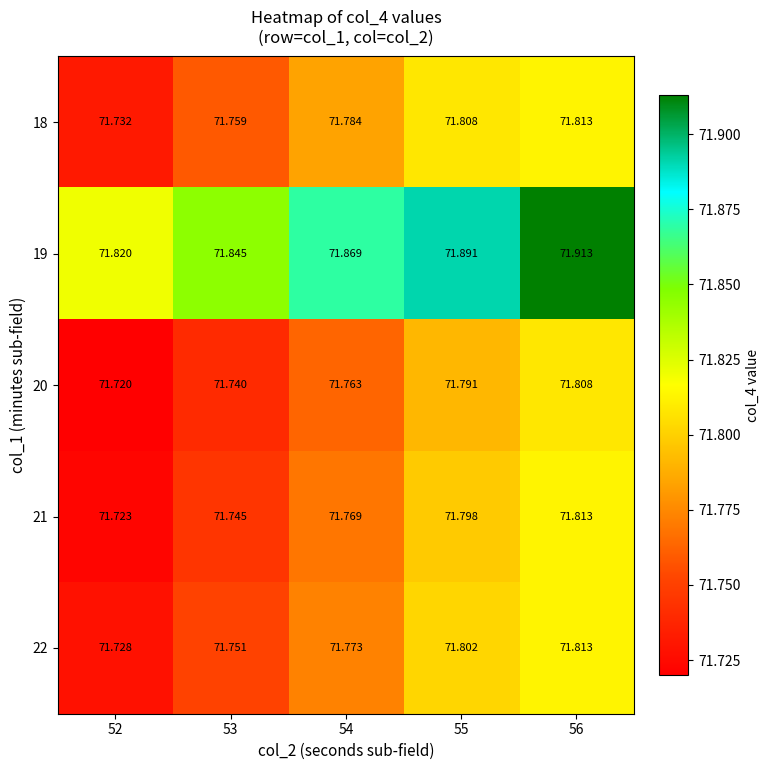

Is the value of 20 at 53 greater than the value of 19 at 52?

No